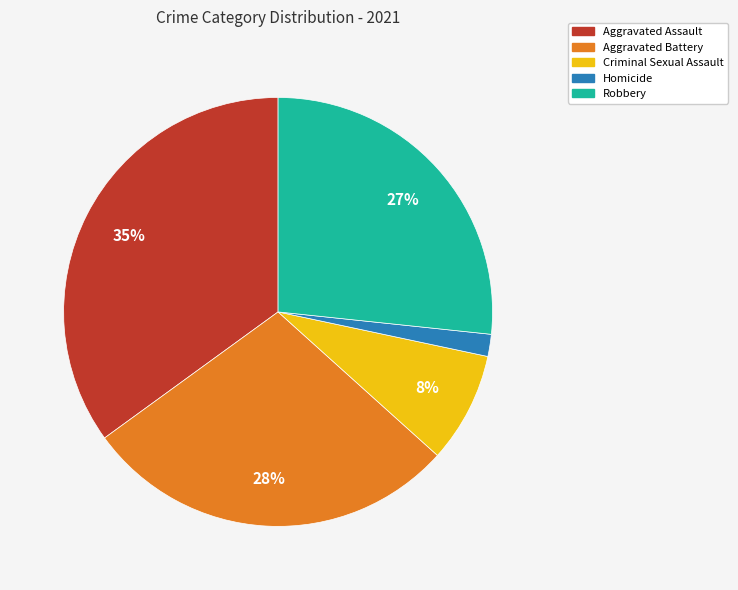

Between Aggravated Battery and Robbery, which is larger?

Aggravated Battery